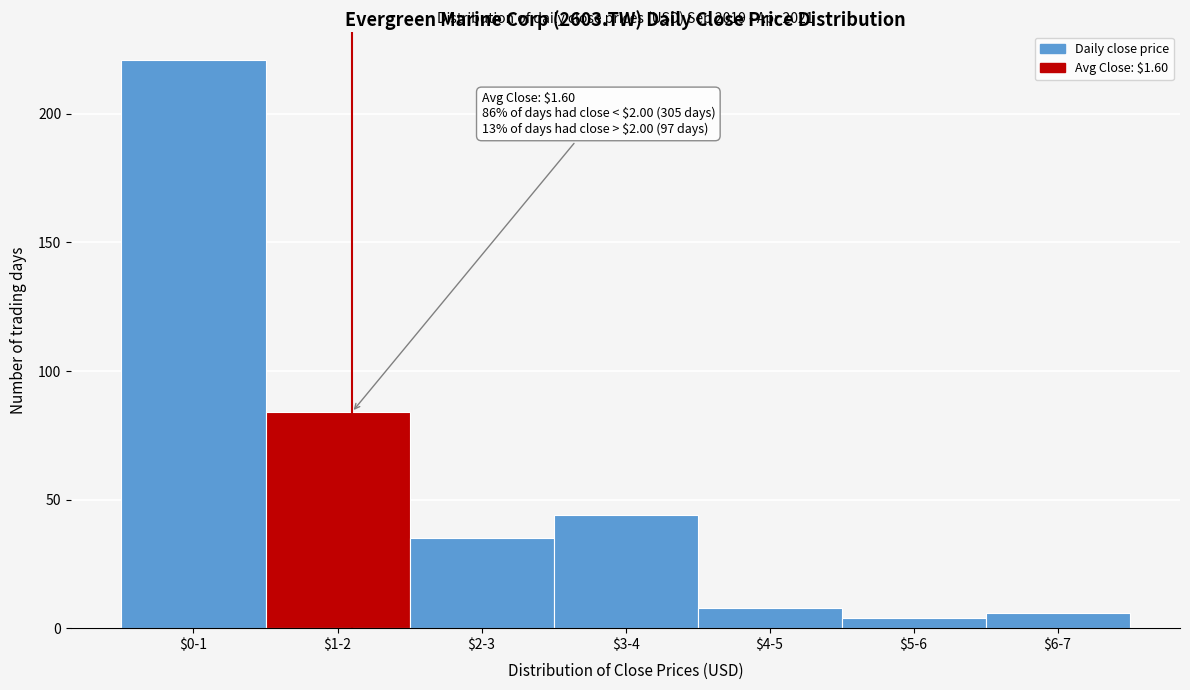

Reading left to right, extract all data points from this chart.

221	84	35	44	8	4	6